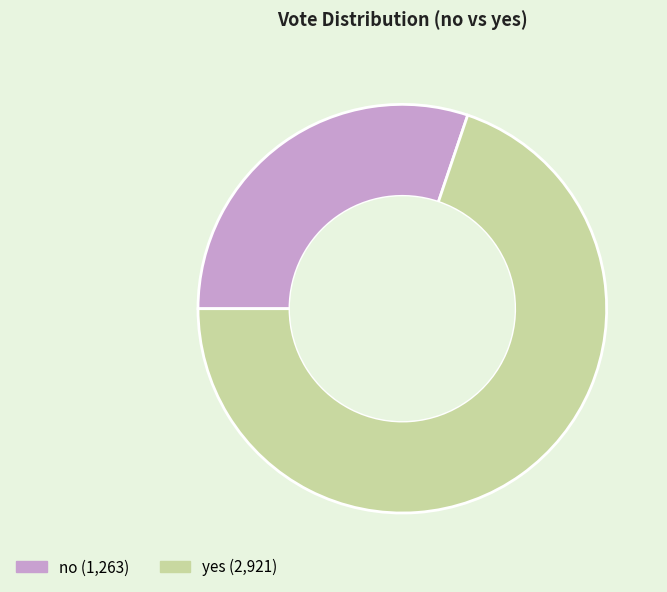

How many slices are in this pie chart?

2